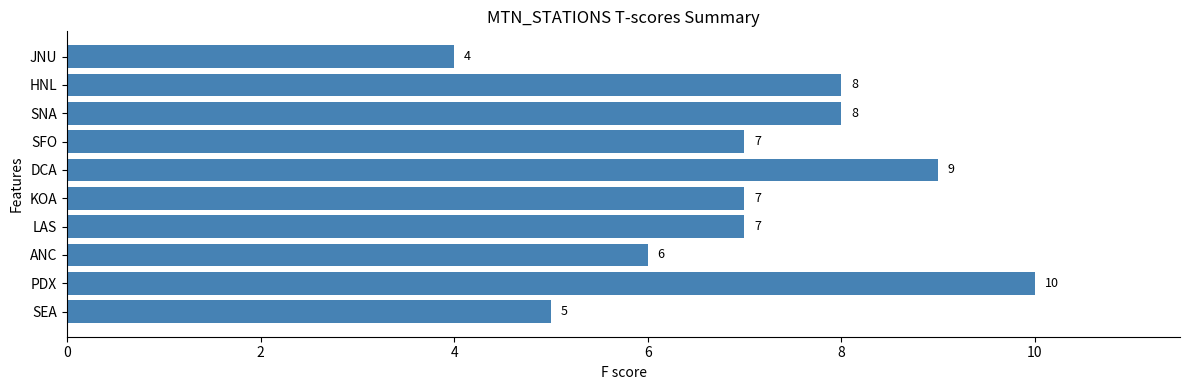

Between JNU and ANC, which is larger?

ANC